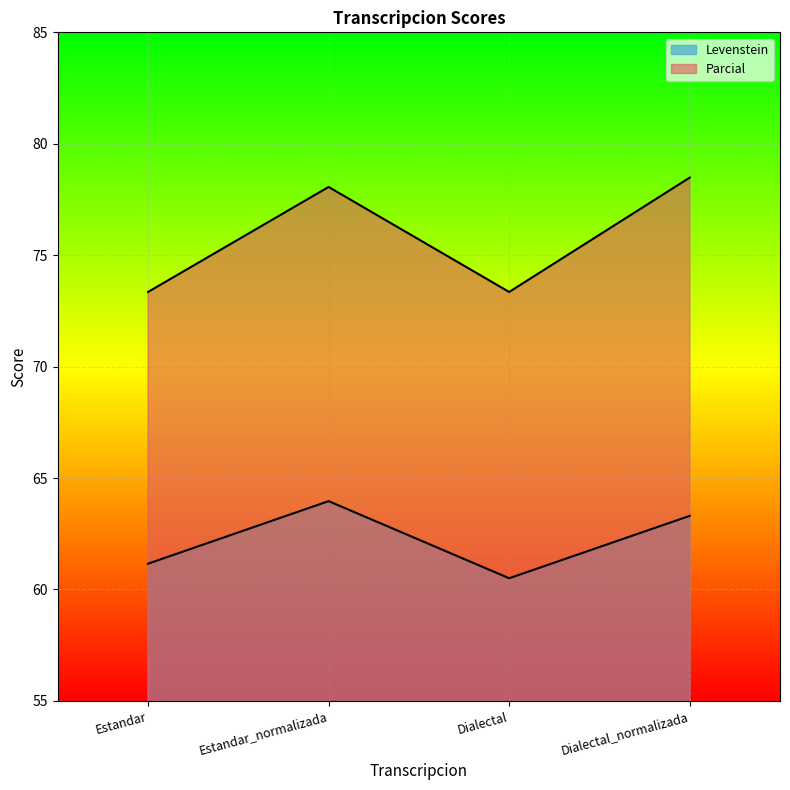

Rank the series at Dialectal_normalizada from highest to lowest value.

Parcial, Levenstein